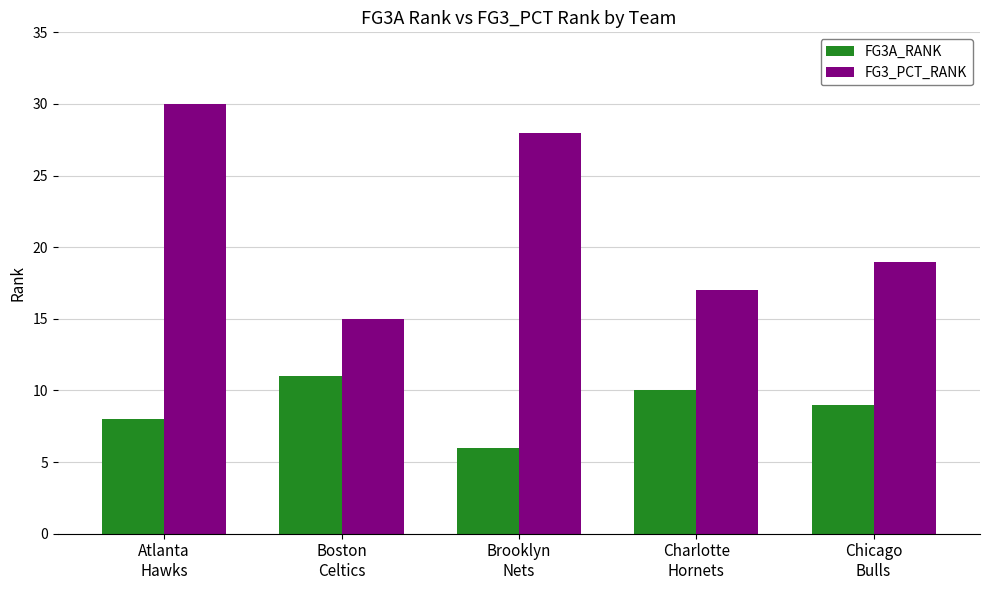

Reading right to left, extract all data points from this chart.

FG3A_RANK: Chicago
Bulls=9	Charlotte
Hornets=10	Brooklyn
Nets=6	Boston
Celtics=11	Atlanta
Hawks=8
FG3_PCT_RANK: Chicago
Bulls=19	Charlotte
Hornets=17	Brooklyn
Nets=28	Boston
Celtics=15	Atlanta
Hawks=30